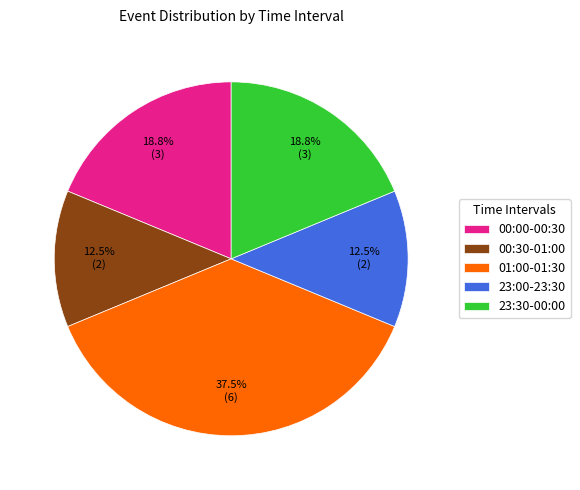

Which slice is the largest?

01:00-01:30